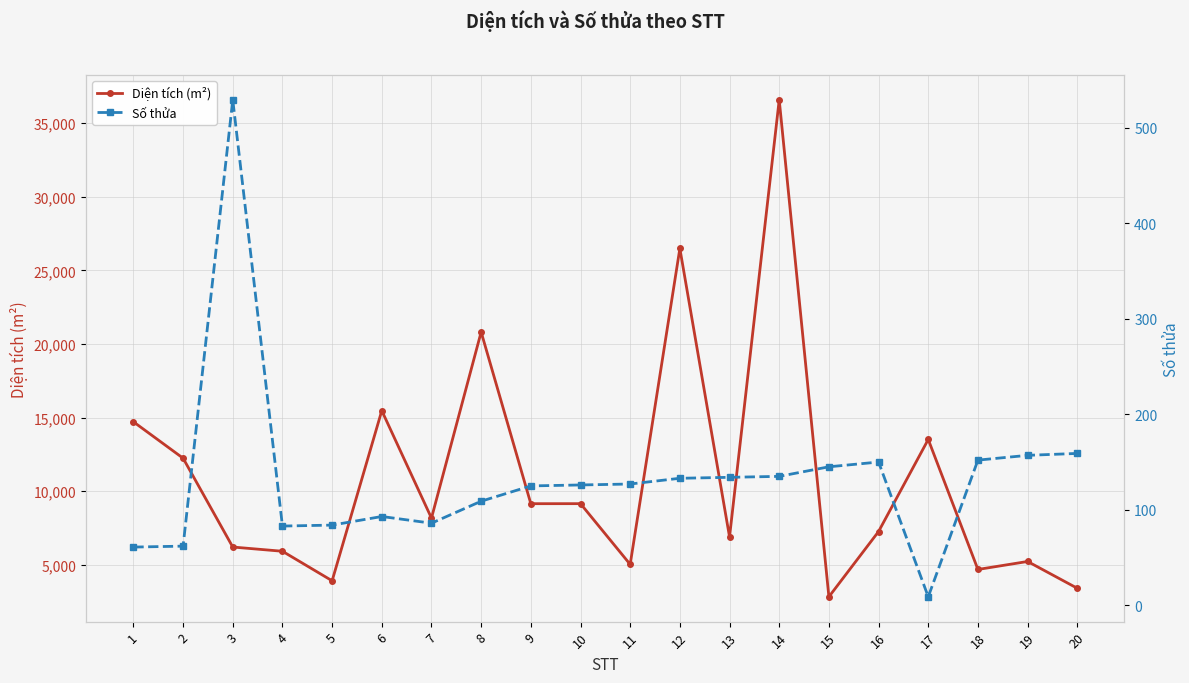

Is it true that Diện tích (m²) equals 2491 at 9?

False